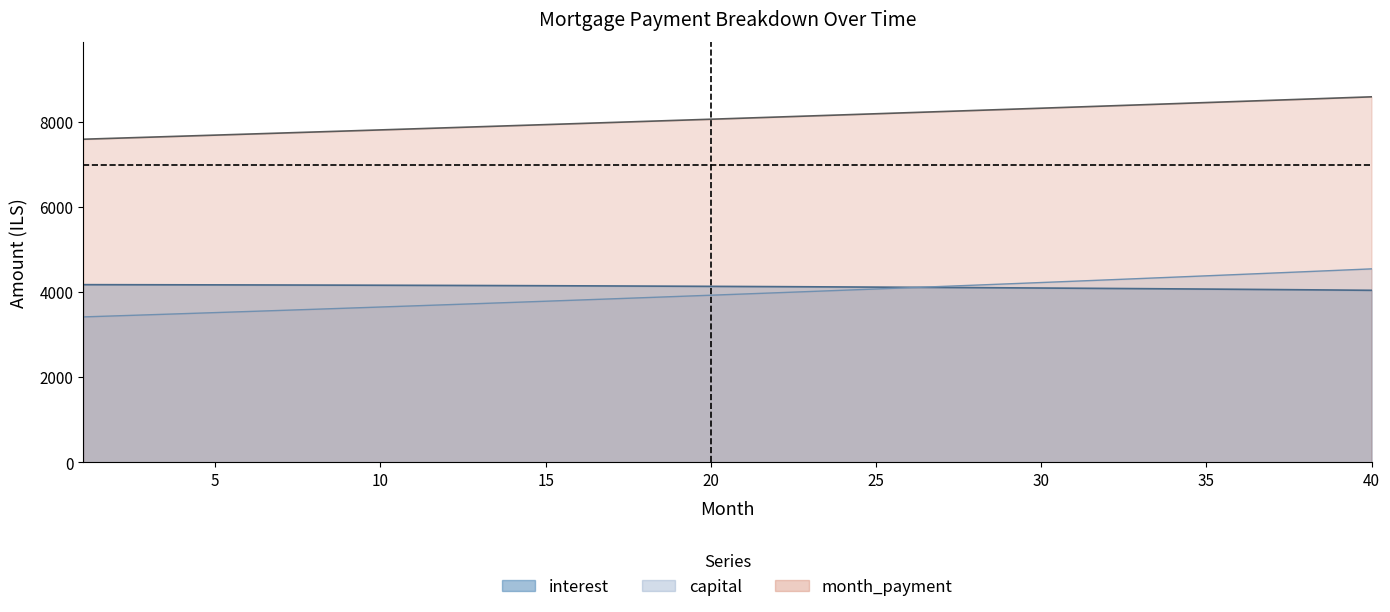

Is it true that interest equals 2232.6 at 12?

False